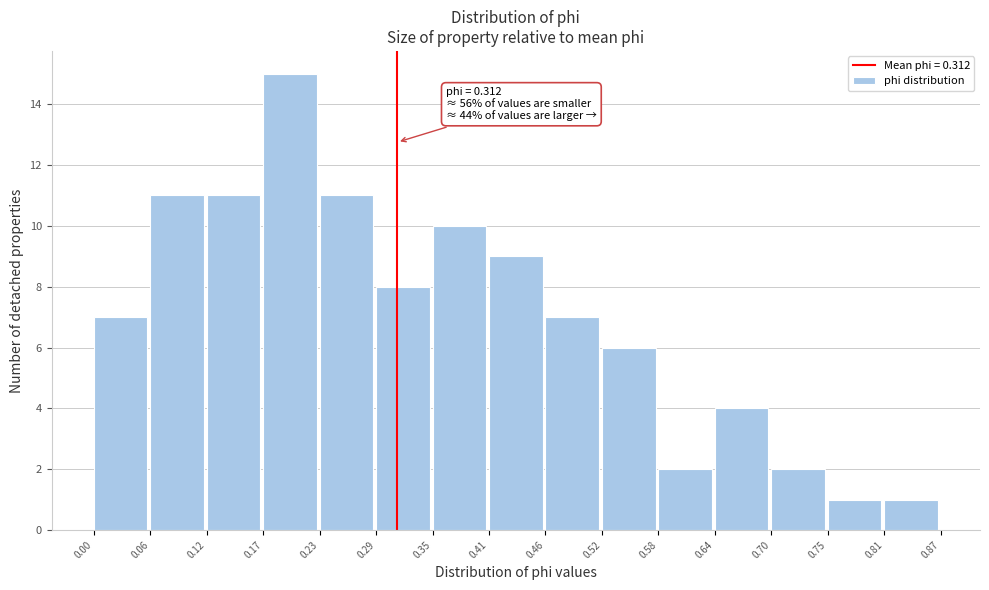

Over which range of the x-axis is the bar tallest?

0.17 to 0.23